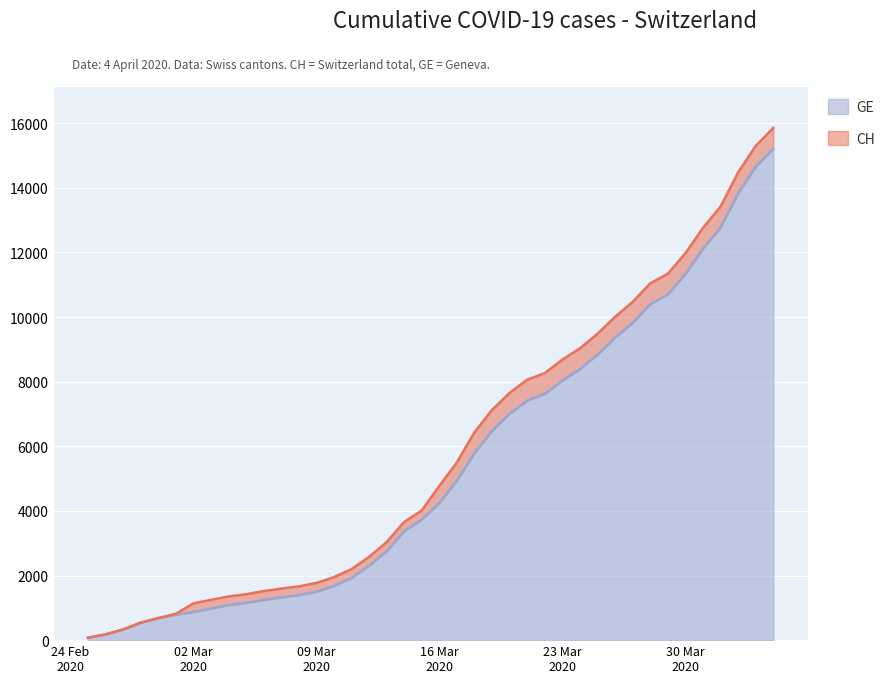

Which series has the largest range (max minus min)?

CH